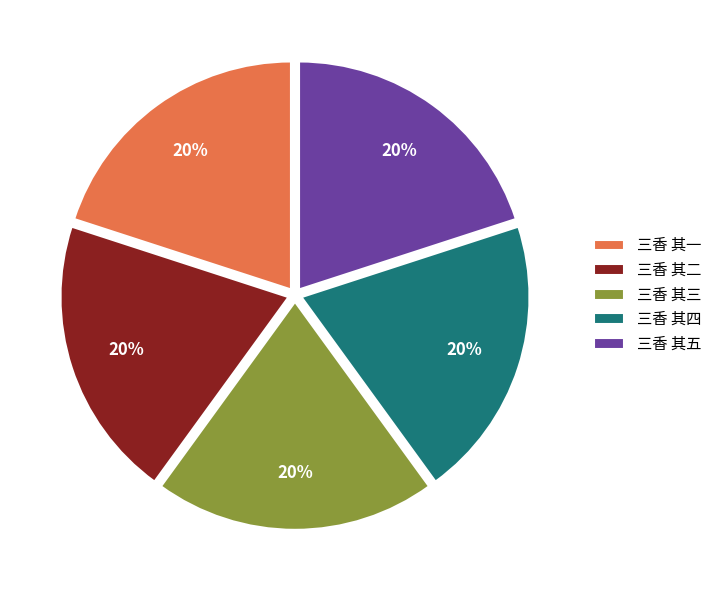

To the nearest percent, what portion does 三香 其三 represent?

20%